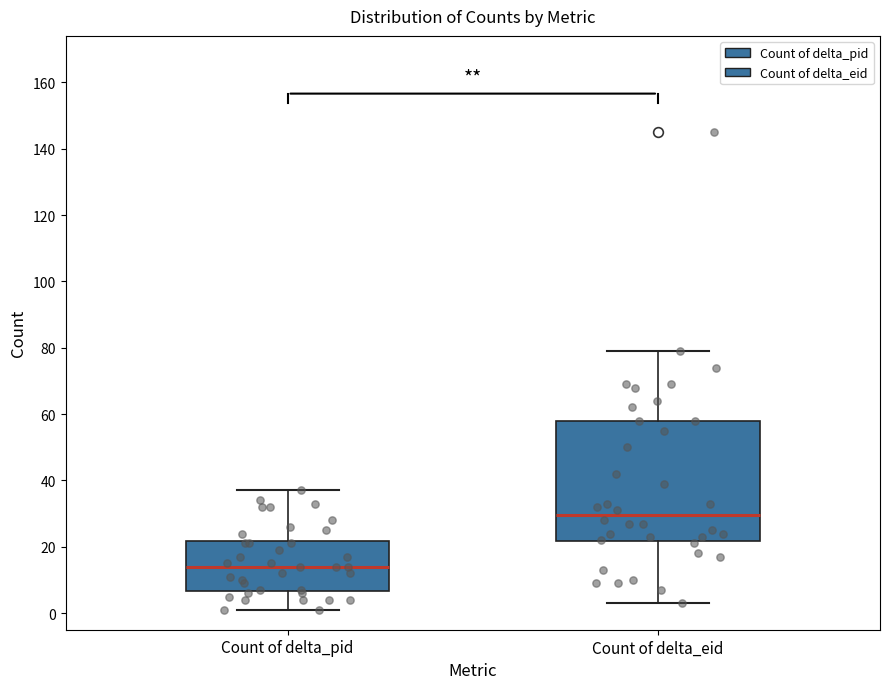

Which box is the tallest, from its lower edge to its upper edge?

Count of delta_eid